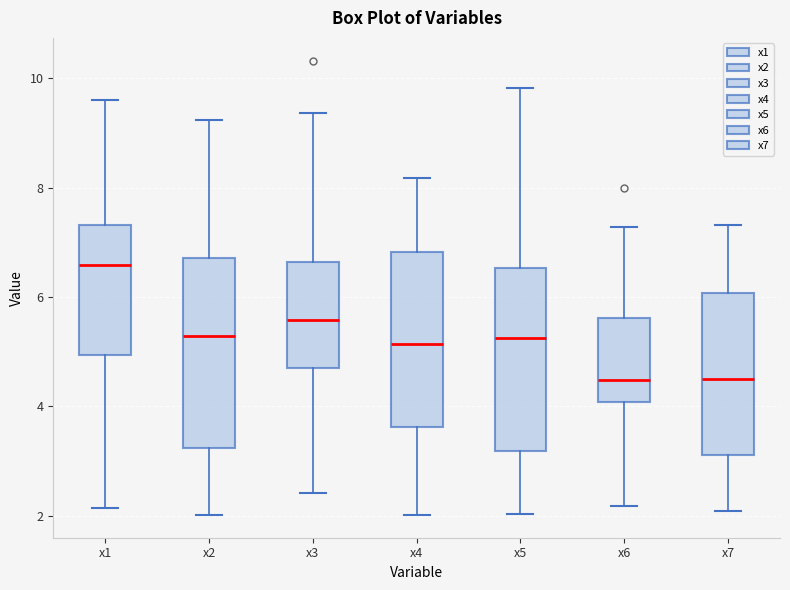

Where does the upper whisker of the box for x3 end on the y-axis? The values are not printed on the chart, so give them approximately, as read against the axis.

9.4